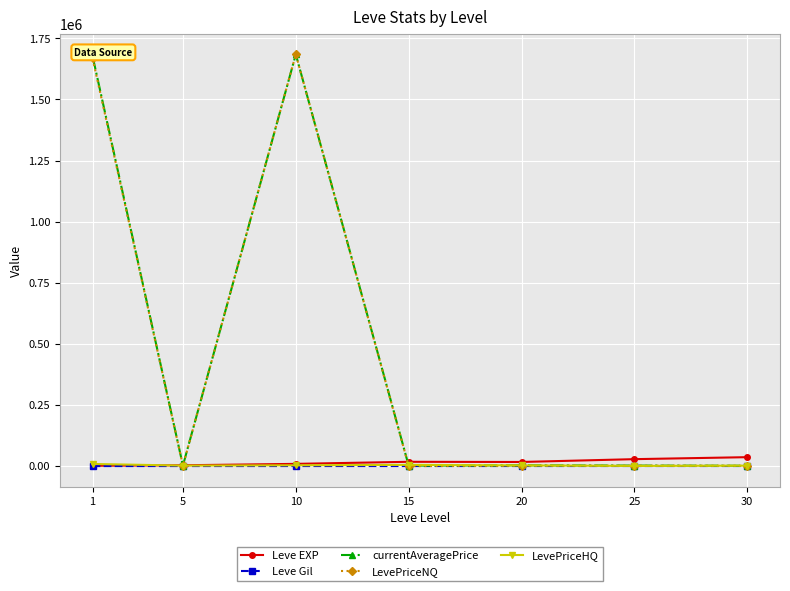

How many categories are shown in the chart?

7